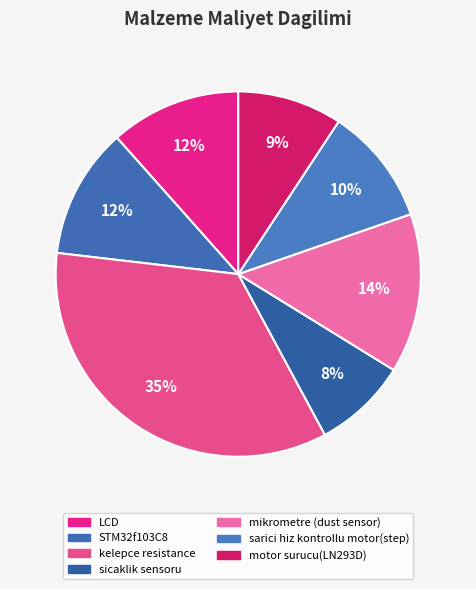

Is there a majority slice in this chart?

No